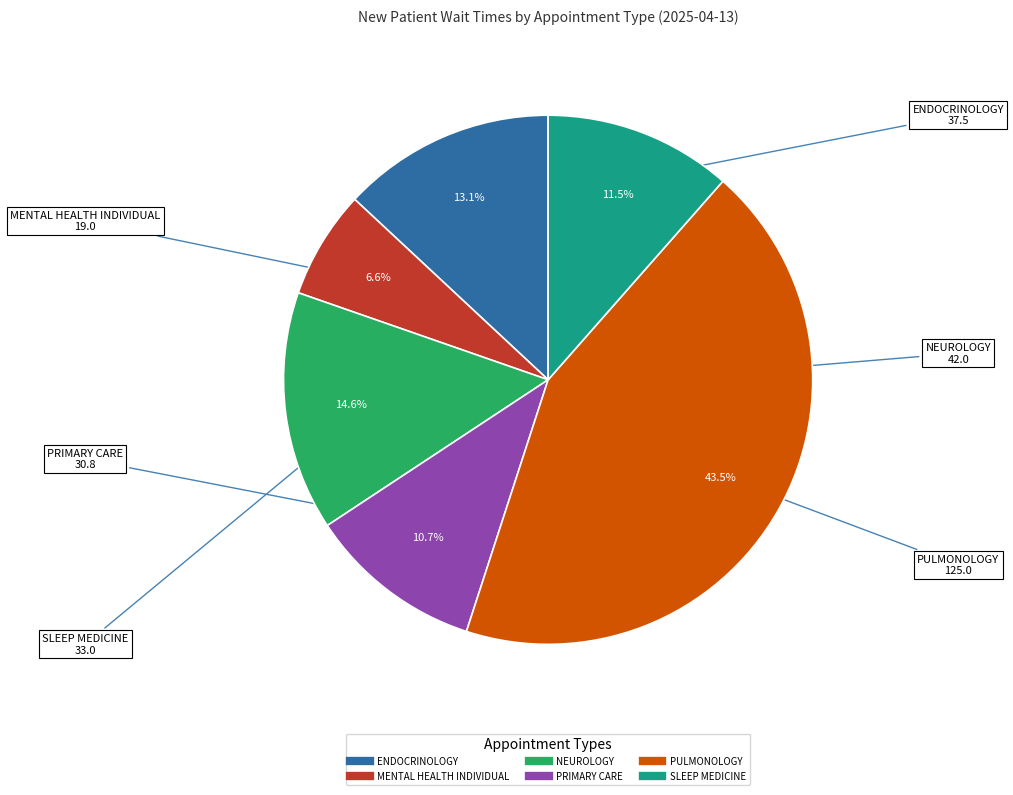

To the nearest percent, what is the average slice percentage?

17%